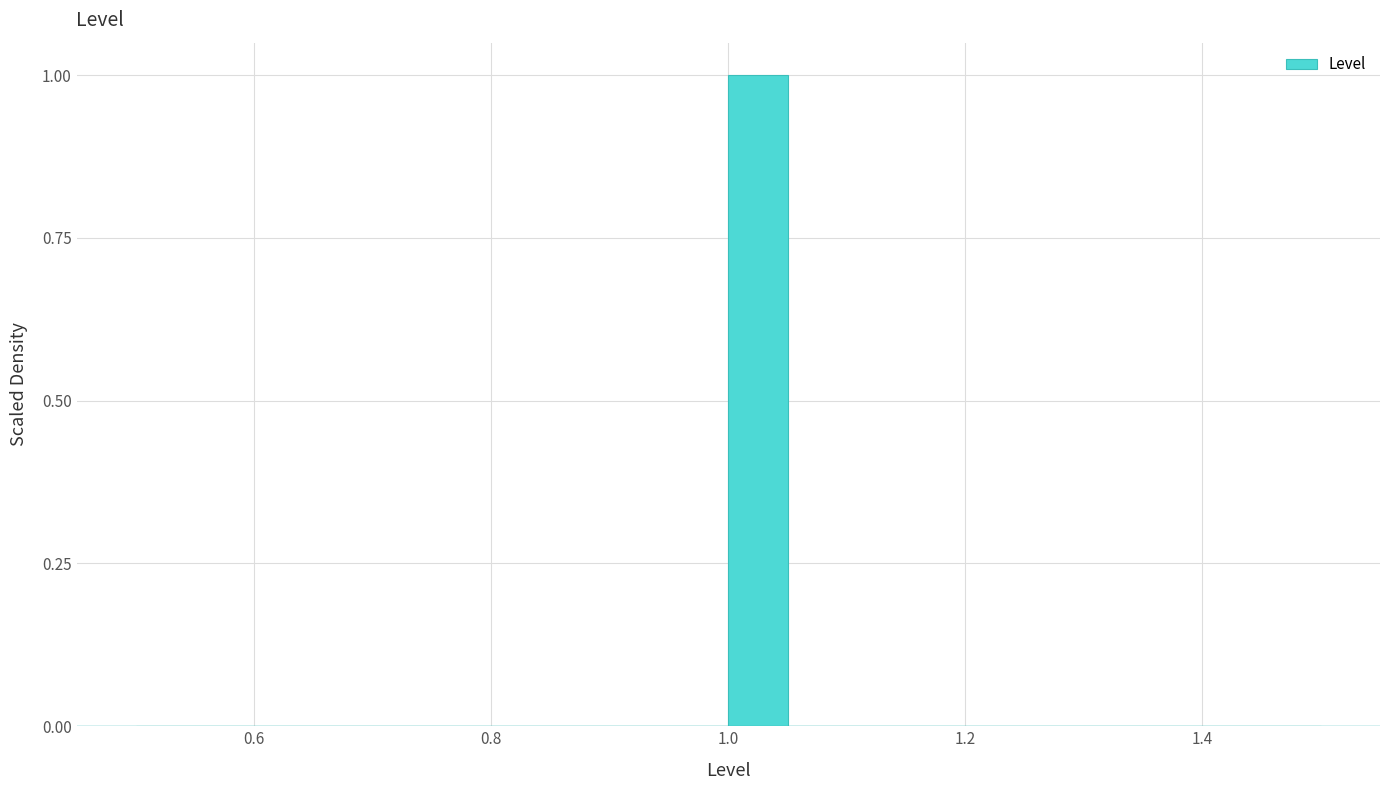

Around what value on the x-axis is the tallest bar? Give the approximate position of its centre, as read against the axis.

1.02